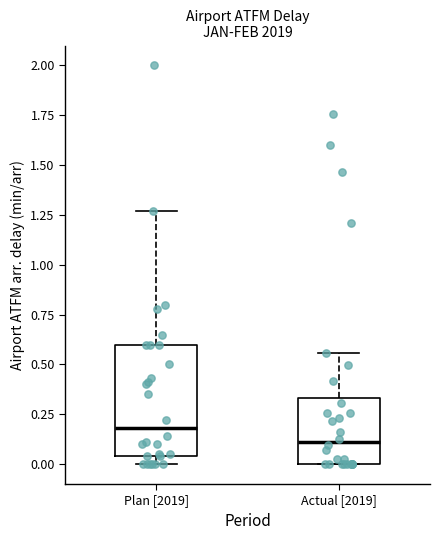

Reading left to right, transcribe this box plot: for each box, give where its median line is, the range the box spans, and where its two whiskers end, as read against the y-axis. The values are not printed on the chart, so give them approximately, as read against the axis.

Plan [2019]: median 0.20, box 0.05 to 0.60, whiskers 0.00 to 1.25
Actual [2019]: median 0.10, box 0.00 to 0.35, whiskers 0.00 to 0.55